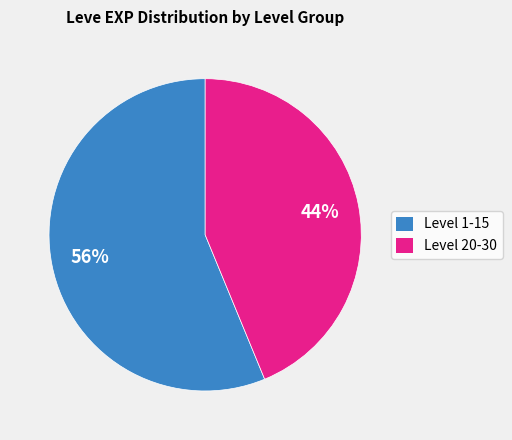

Is the sum of Level 1-15 and Level 20-30 greater than half?

Yes